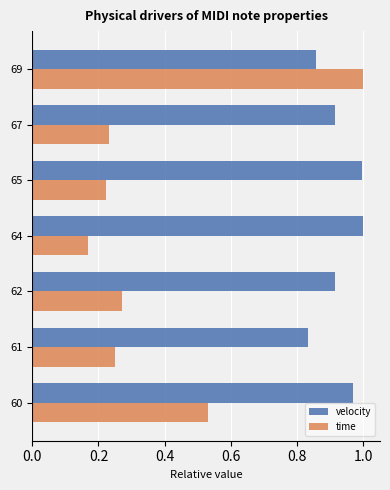

What is the sum of all velocity values?

6.5